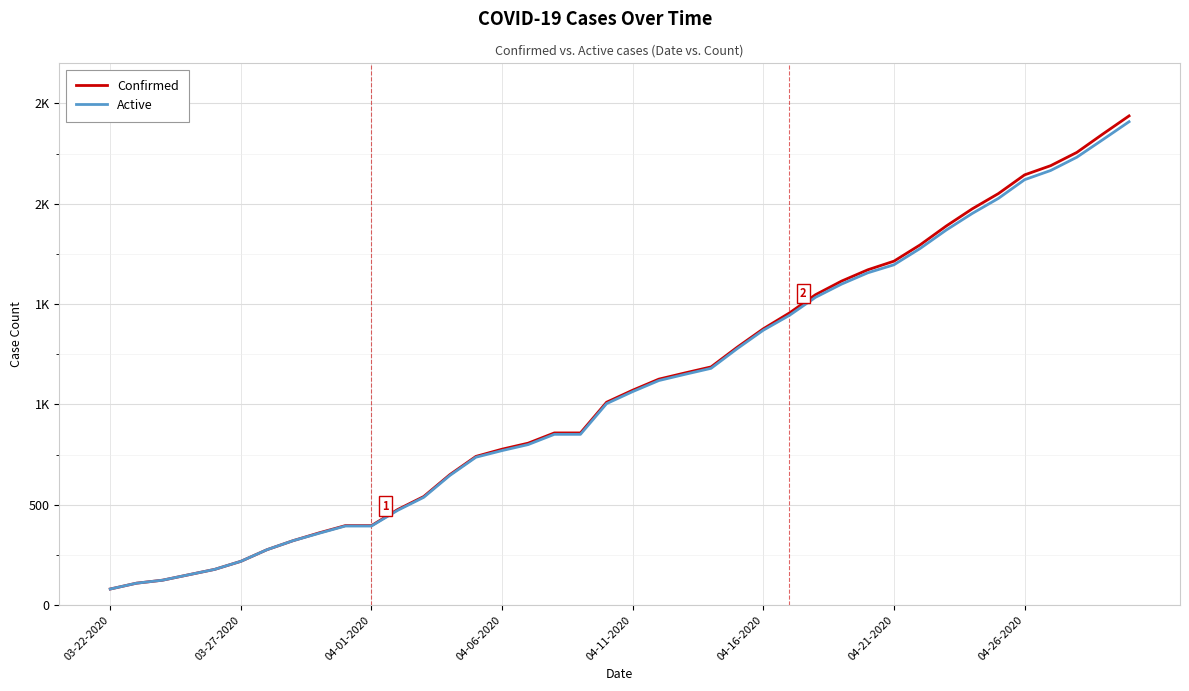

List the labels in order of Confirmed value, smallest first.

03-22-2020, 03-27-2020, 04-01-2020, 04-06-2020, 04-11-2020, 04-16-2020, 04-21-2020, 04-26-2020, 8, 9, 10, 11, 12, 13, 14, 15, 16, 17, 18, 19, 20, 21, 22, 23, 24, 25, 26, 27, 28, 29, 30, 31, 32, 33, 34, 35, 36, 37, 38, 39